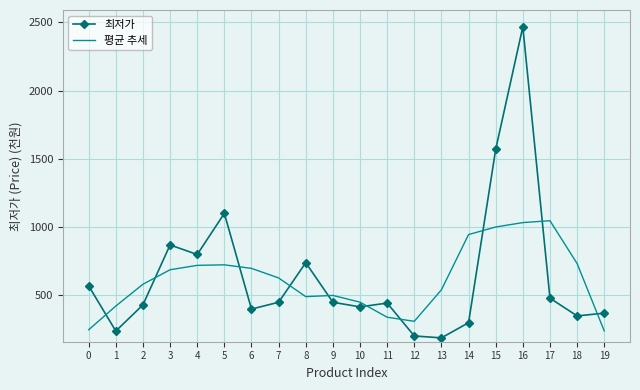

What is the minimum value for 최저가?

188.0